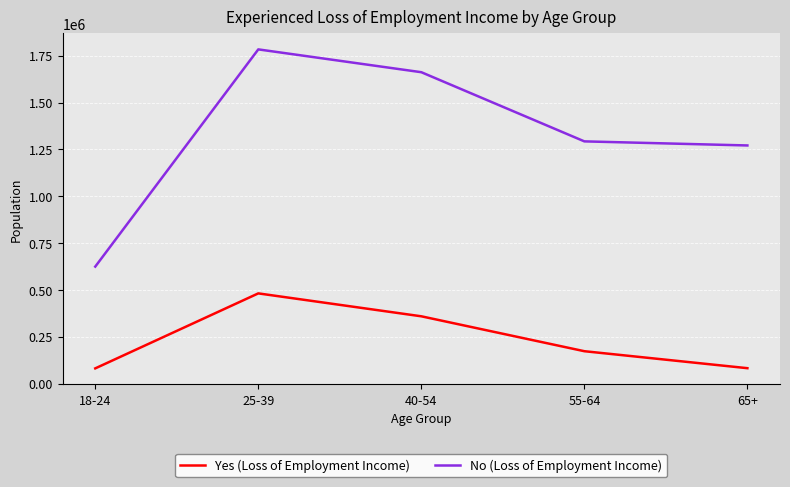

At which label is No (Loss of Employment Income) closest to 1203887?

65+